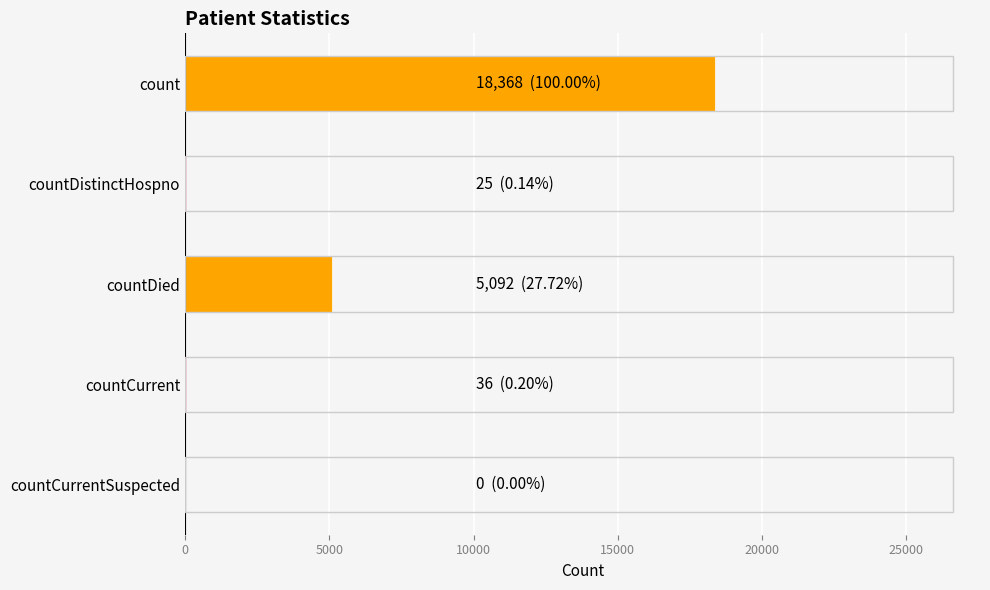

The chart shows a value of 18368 at count. True or false?

True